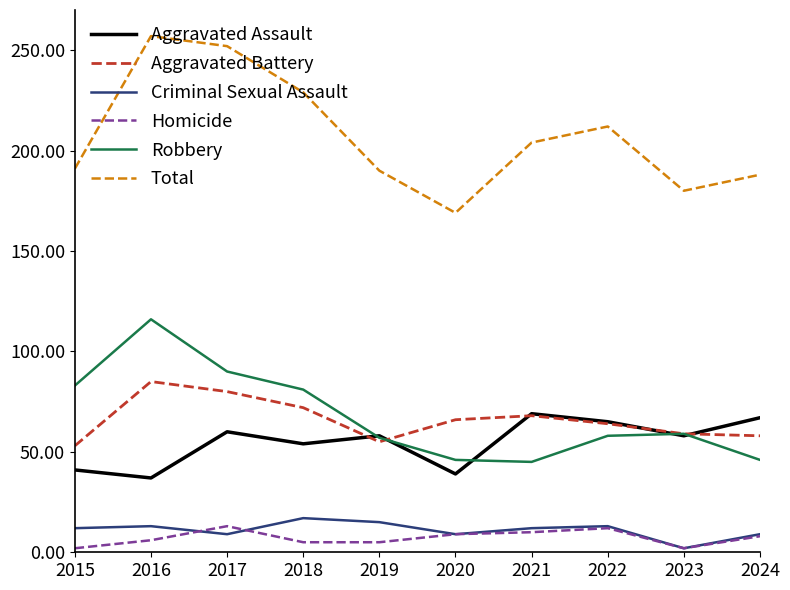

How many values in the Aggravated Battery series are below 66?

5